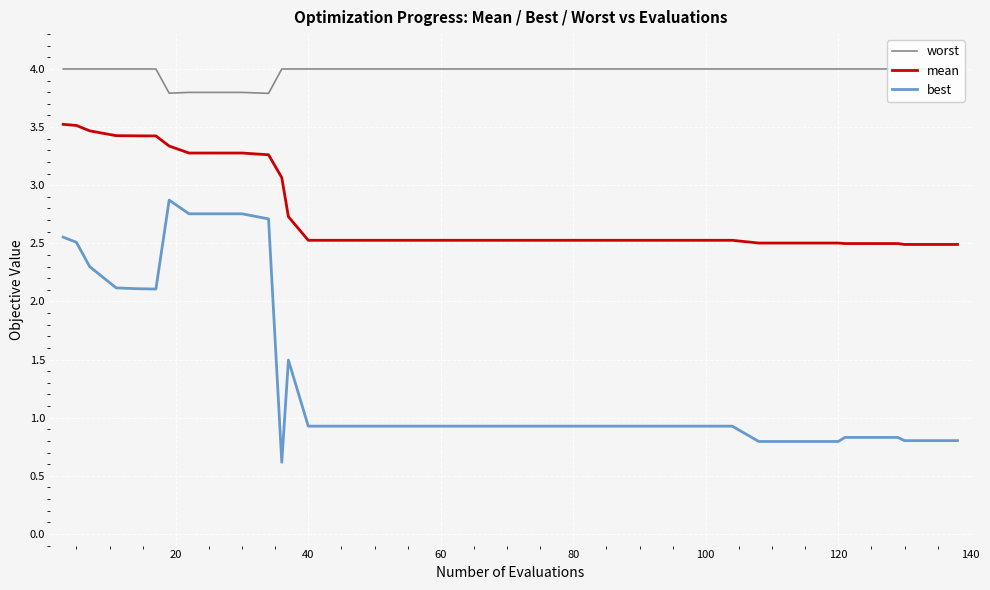

True or false: mean has more than 0 interior local peaks.

False